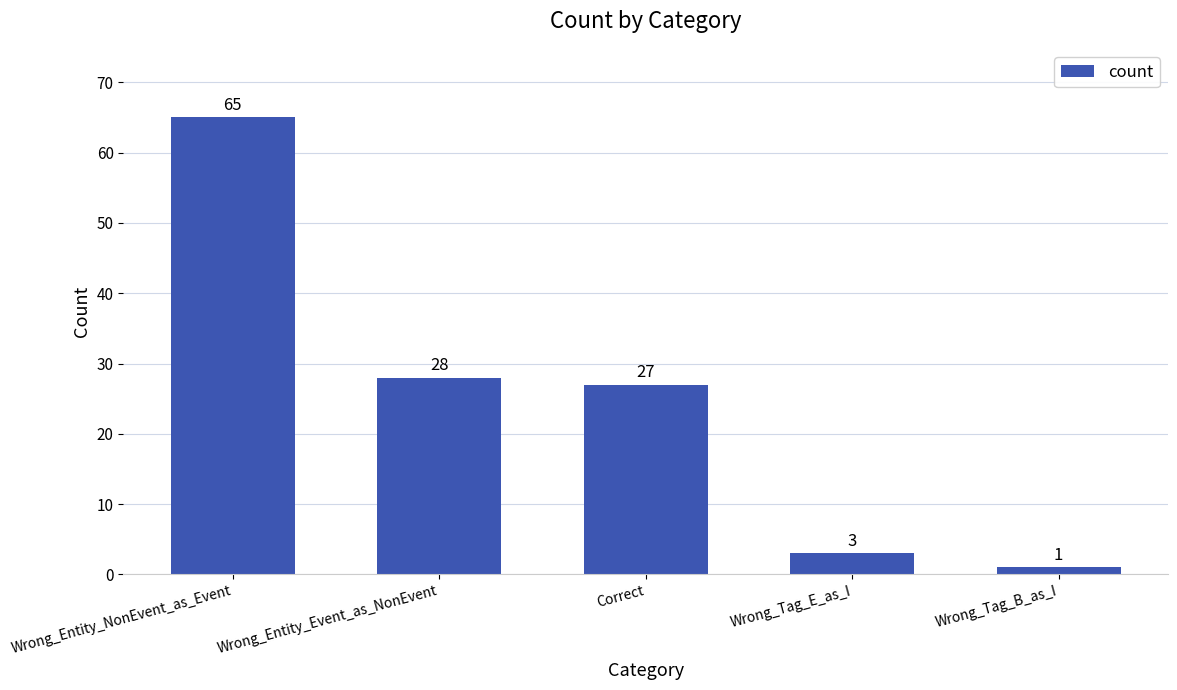

Are the bars grouped side by side (vs. stacked)?

No